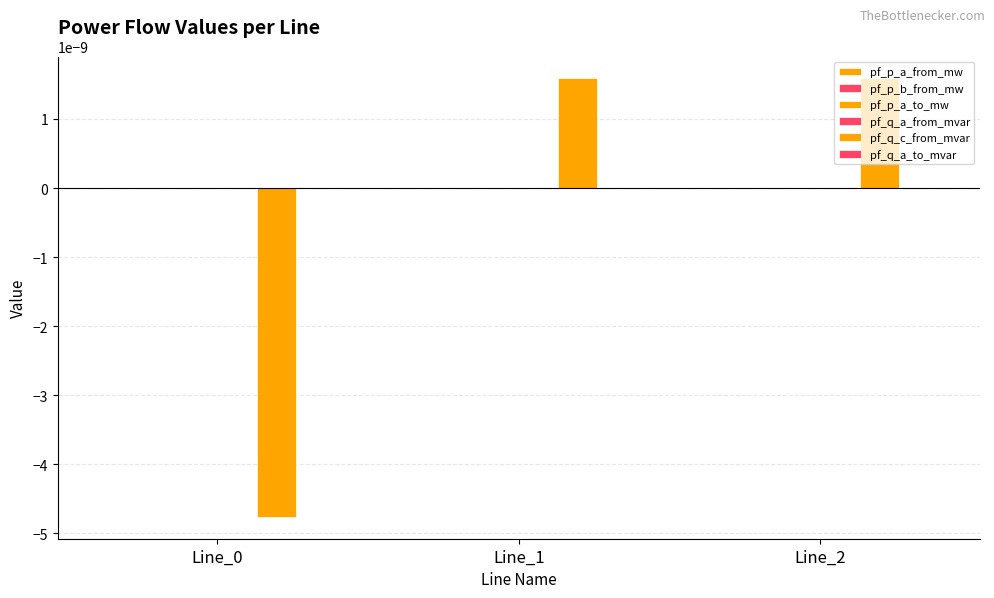

How many series are shown in this chart?

6